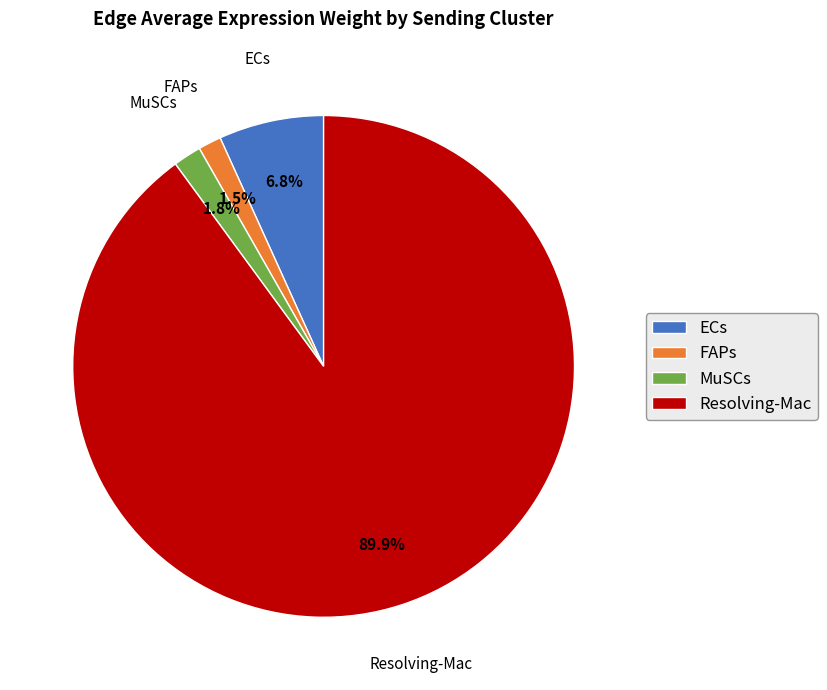

How much of the chart is everything except Resolving-Mac?

10.1%